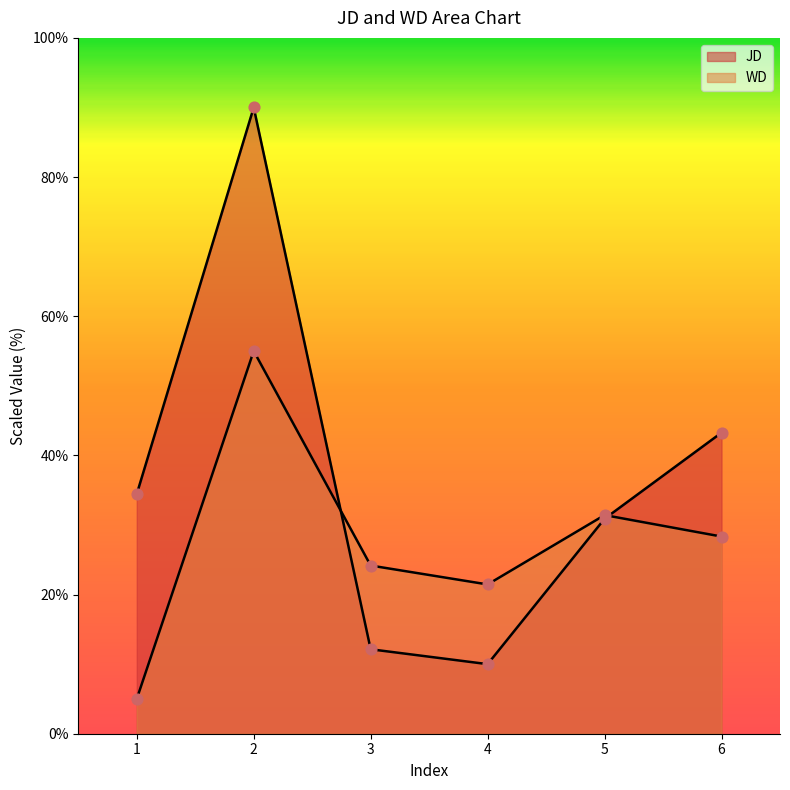

Which series contains the highest Y value?

JD